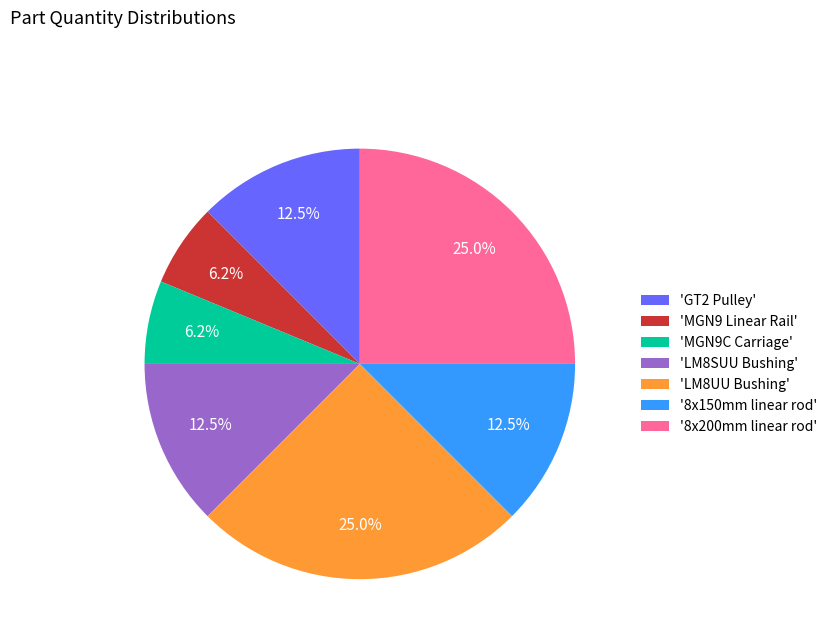

Which has a higher value, 'LM8SUU Bushing' or 'MGN9C Carriage'?

'LM8SUU Bushing'